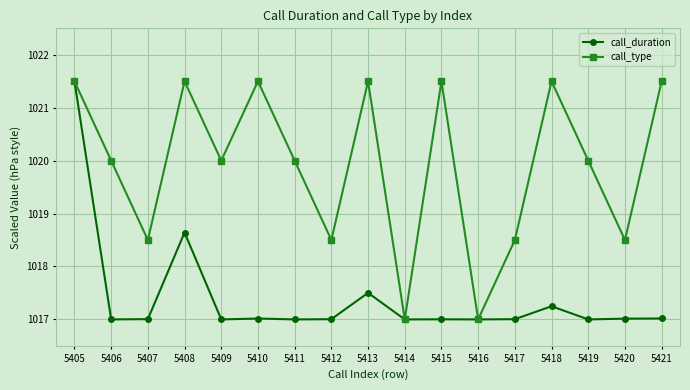

What is the value of the call_duration point at the 14th from the left?

1017.2